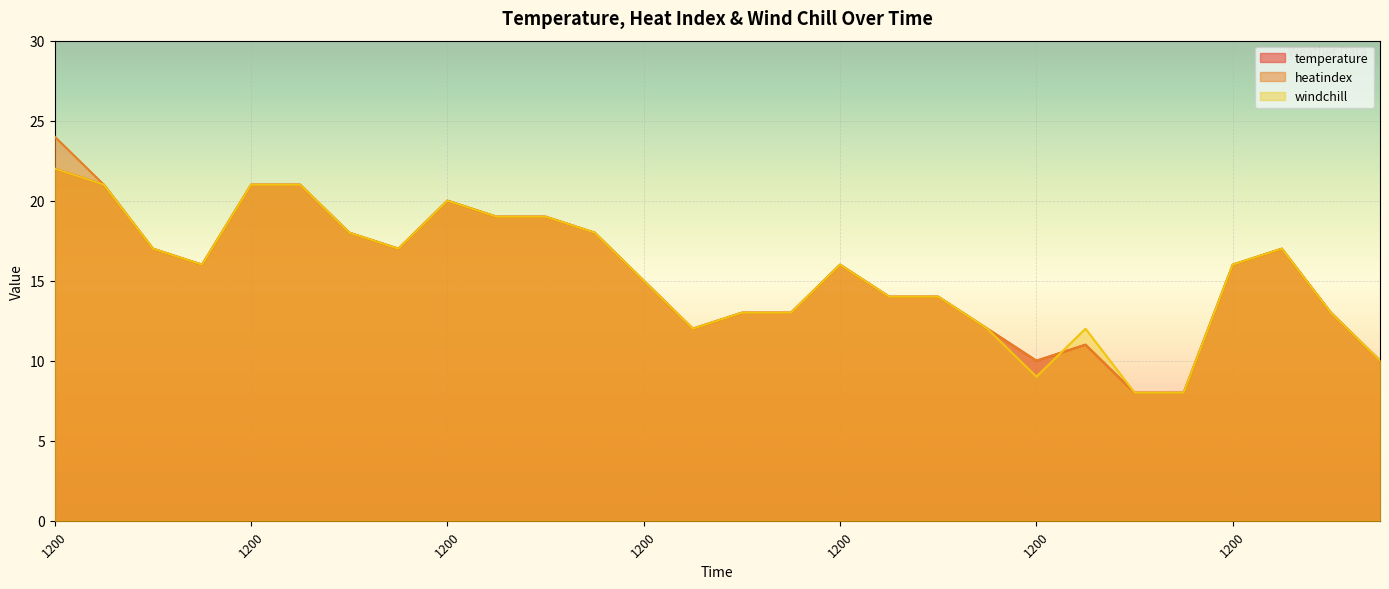

What is the maximum value for temperature?

22